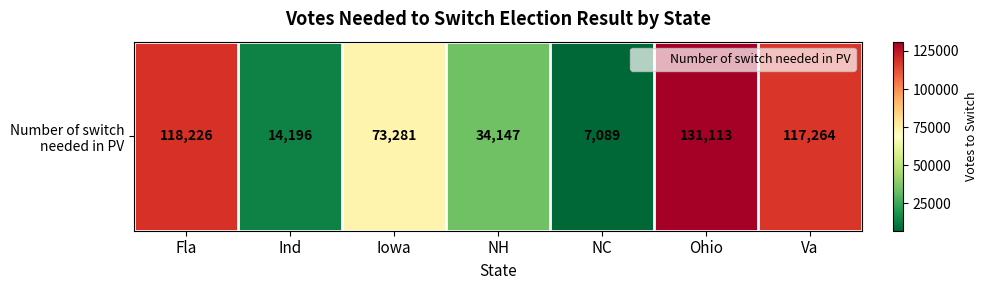

Which label corresponds to the largest value in the chart?

Ohio